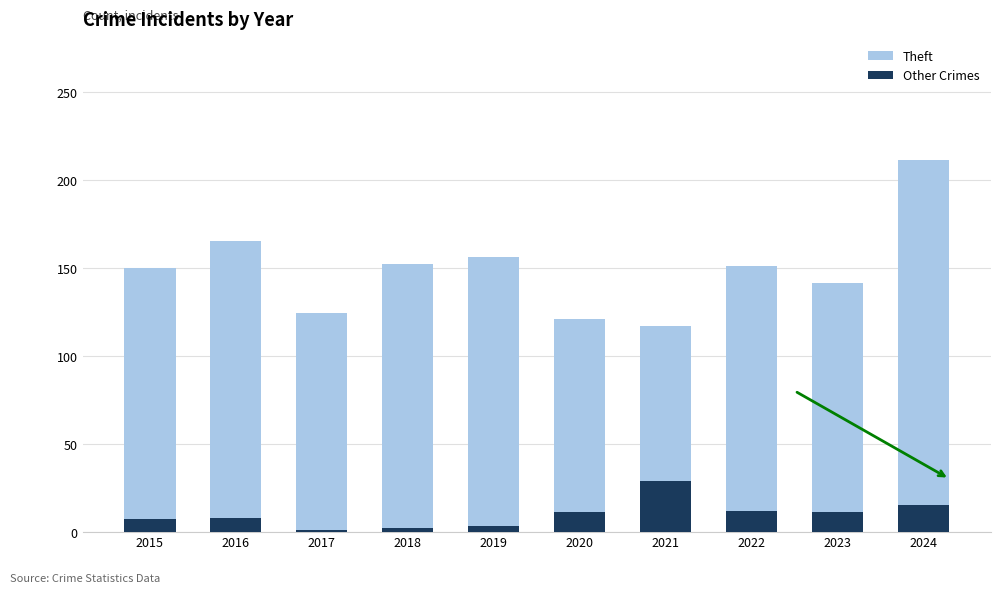

At which category does the chart reach its peak across all series?

2024